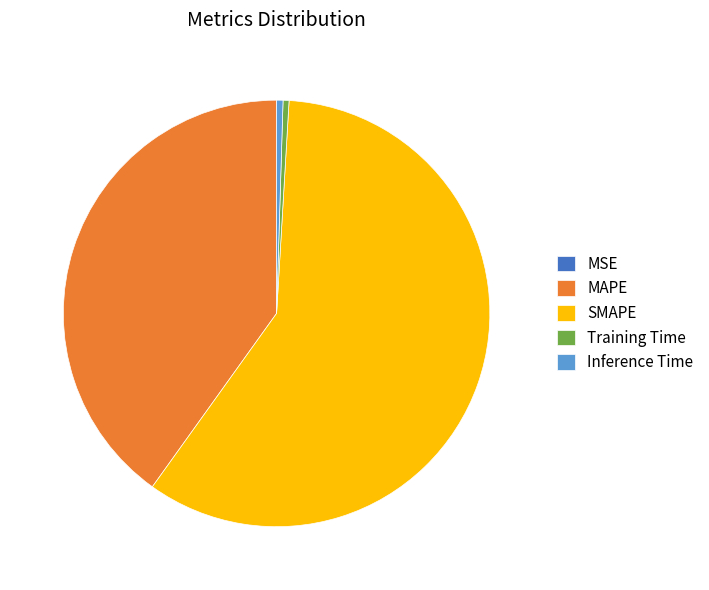

Combined, do Inference Time and Training Time account for over 50%?

No